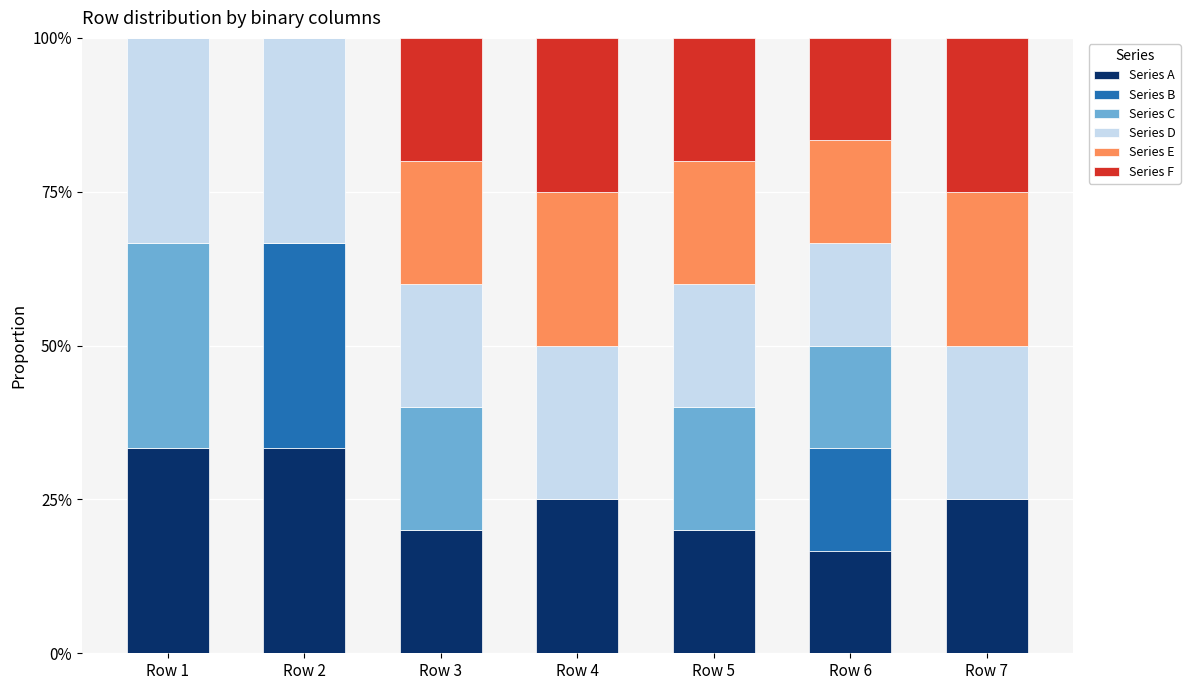

How many categories are shown in the chart?

7